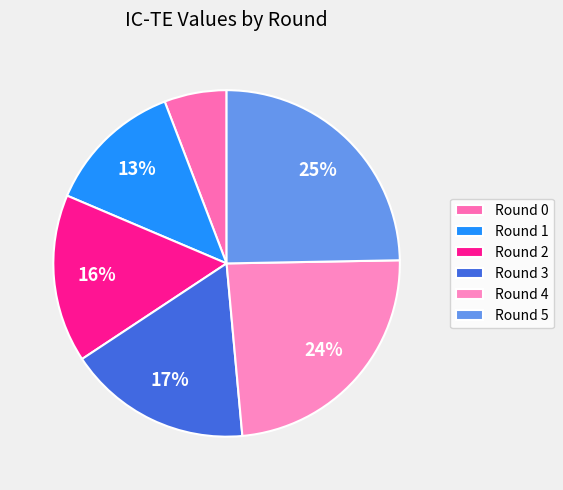

To the nearest percent, what is the difference between the Round 1 and Round 3 slice percentages?

4%